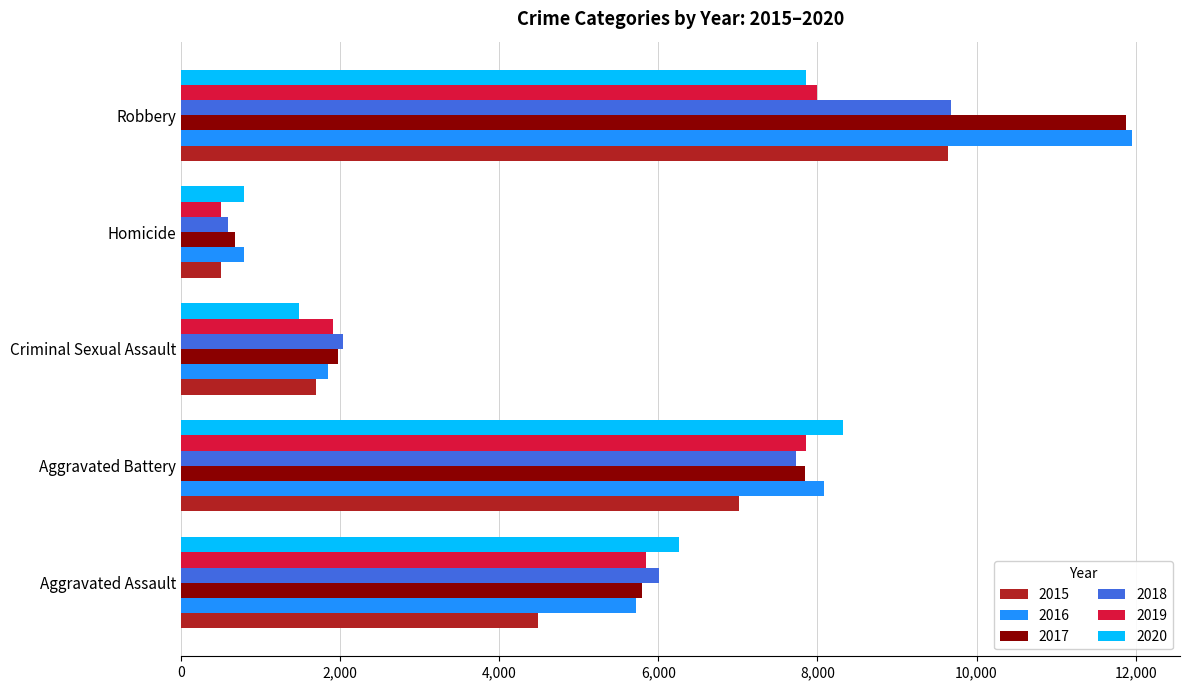

What is the total value across all series at Aggravated Battery?

46862